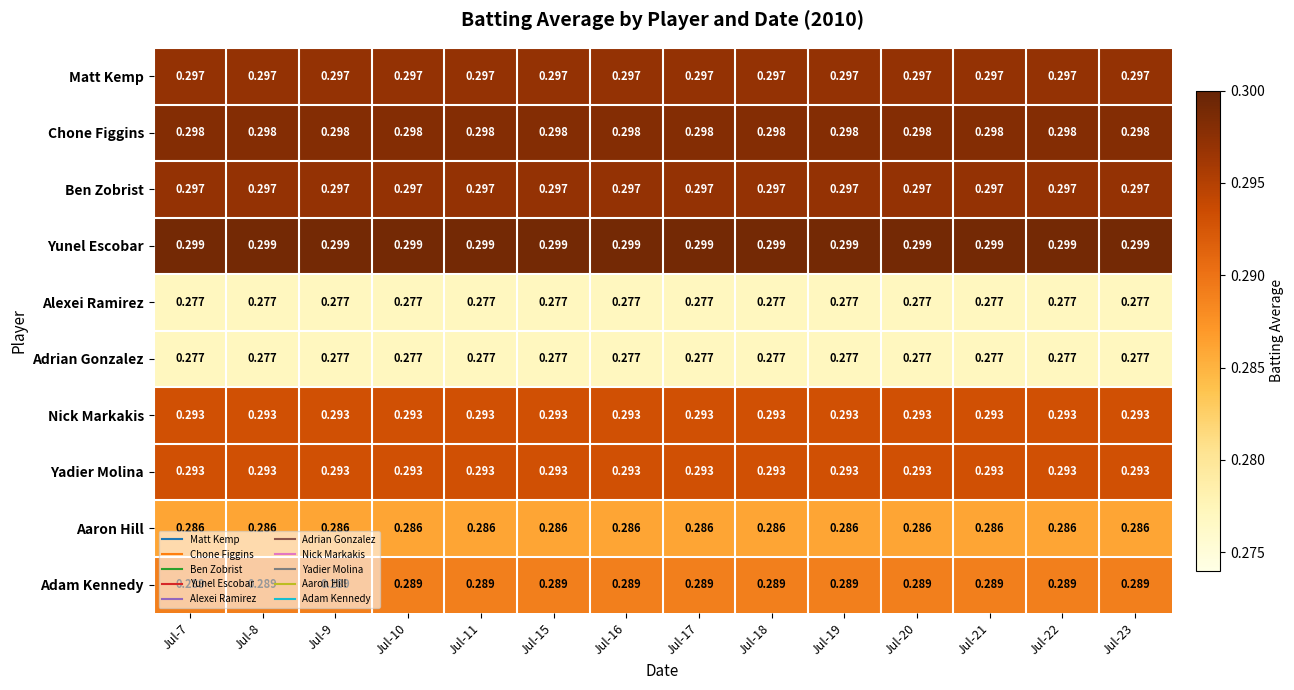

Which series has the largest total across all categories?

Yunel Escobar